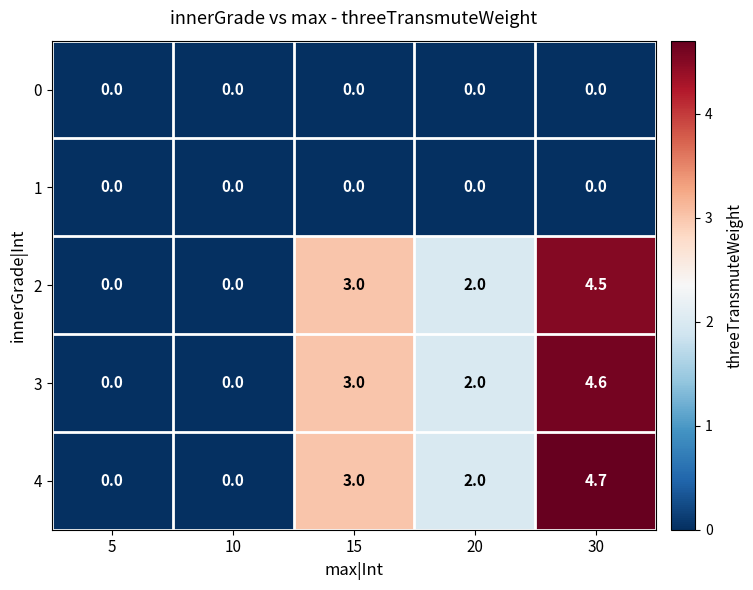

What is the difference between the 3 values at 20 and 15?

1.0